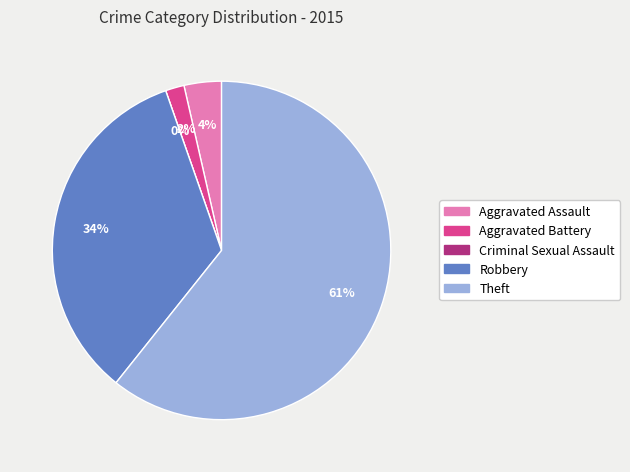

To the nearest percent, what is the average slice percentage?

20%